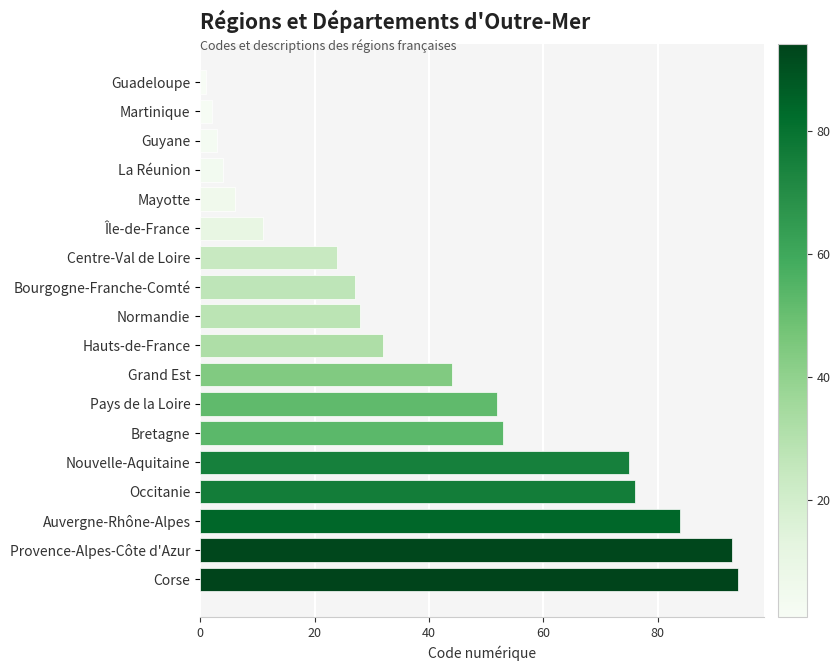

How many values are below 32?

9